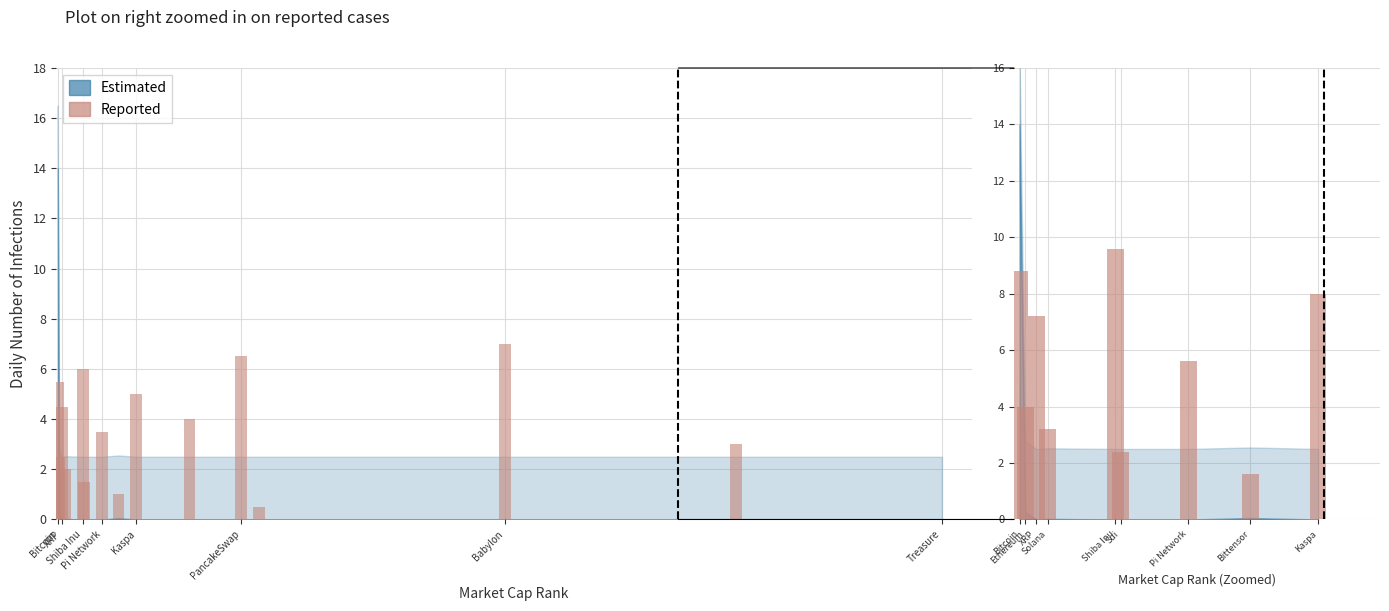

The chart shows a value of 8.8 at Bitcoin. True or false?

True